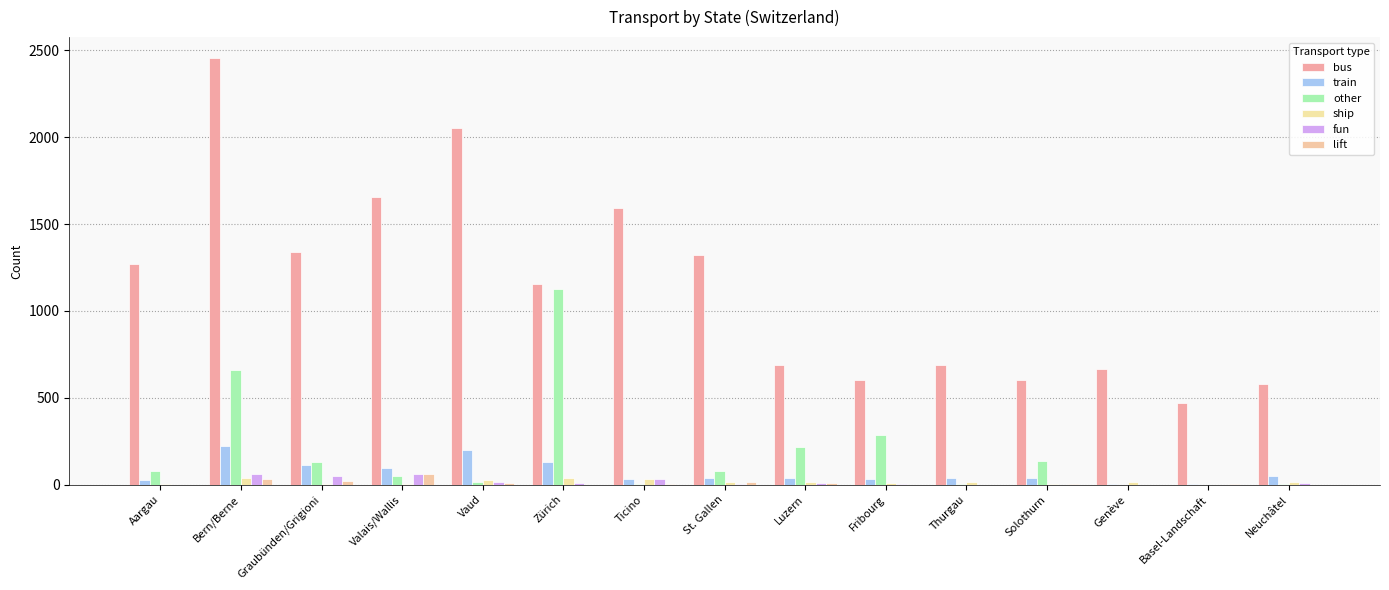

How many groups of bars are there?

15